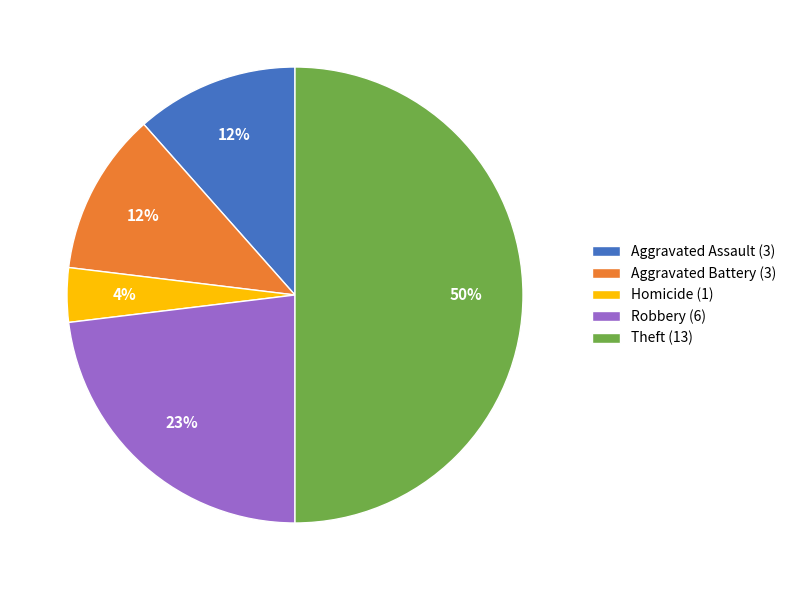

Which category has the biggest portion of the pie?

Theft (13)